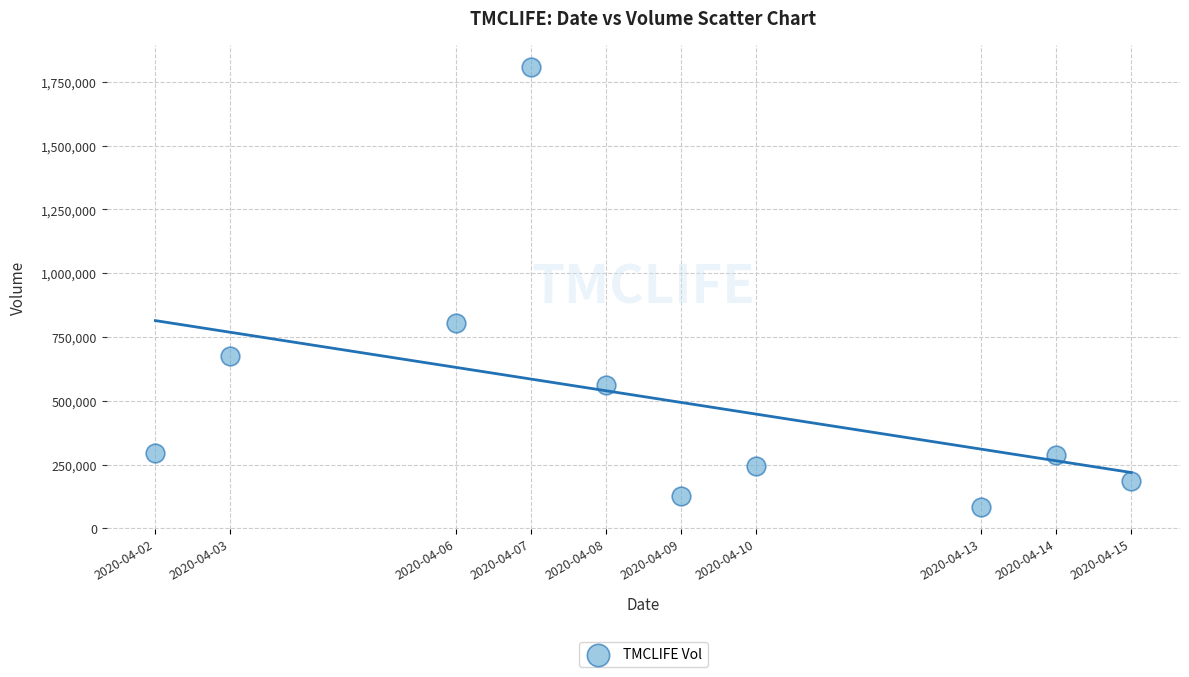

What Y value in the scatter plot is closest to 946950?

803900